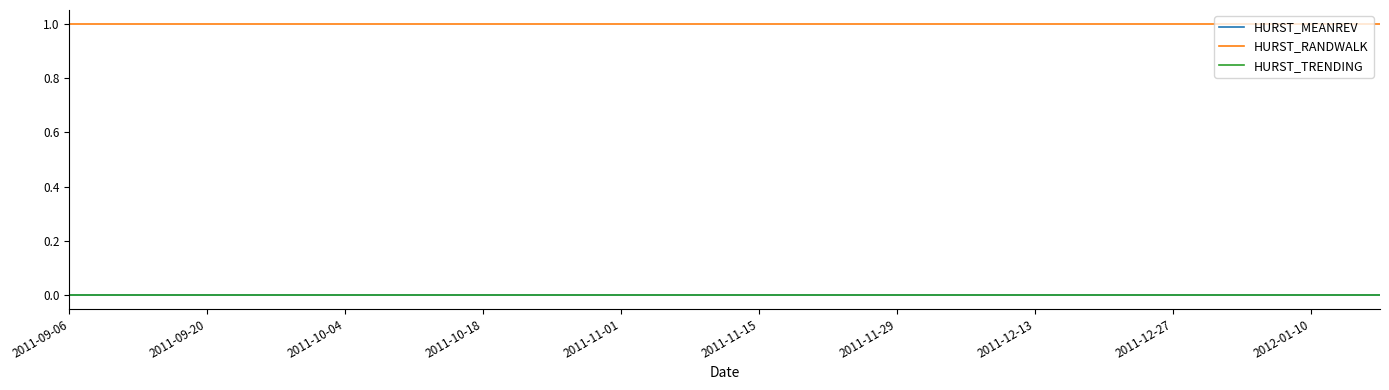

What is the label of the 1st point from the left?

2011-09-06